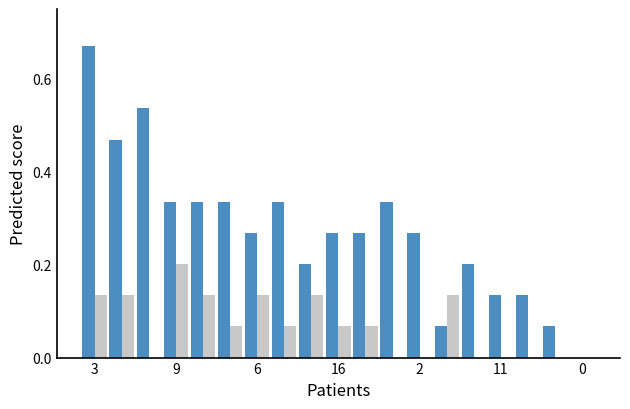

At which category is the sum across all series the highest?

3